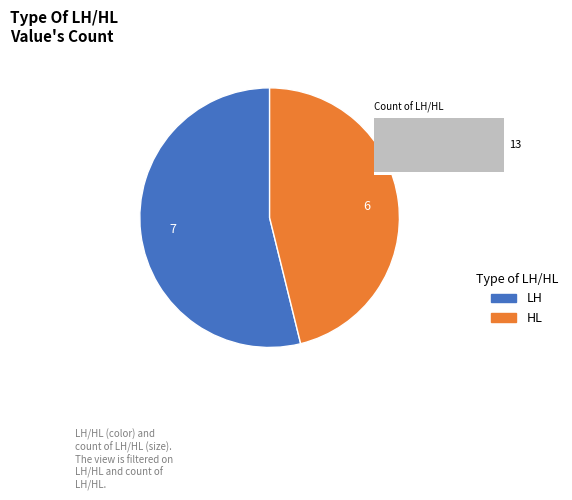

What percentage is NOT represented by LH?

46.2%